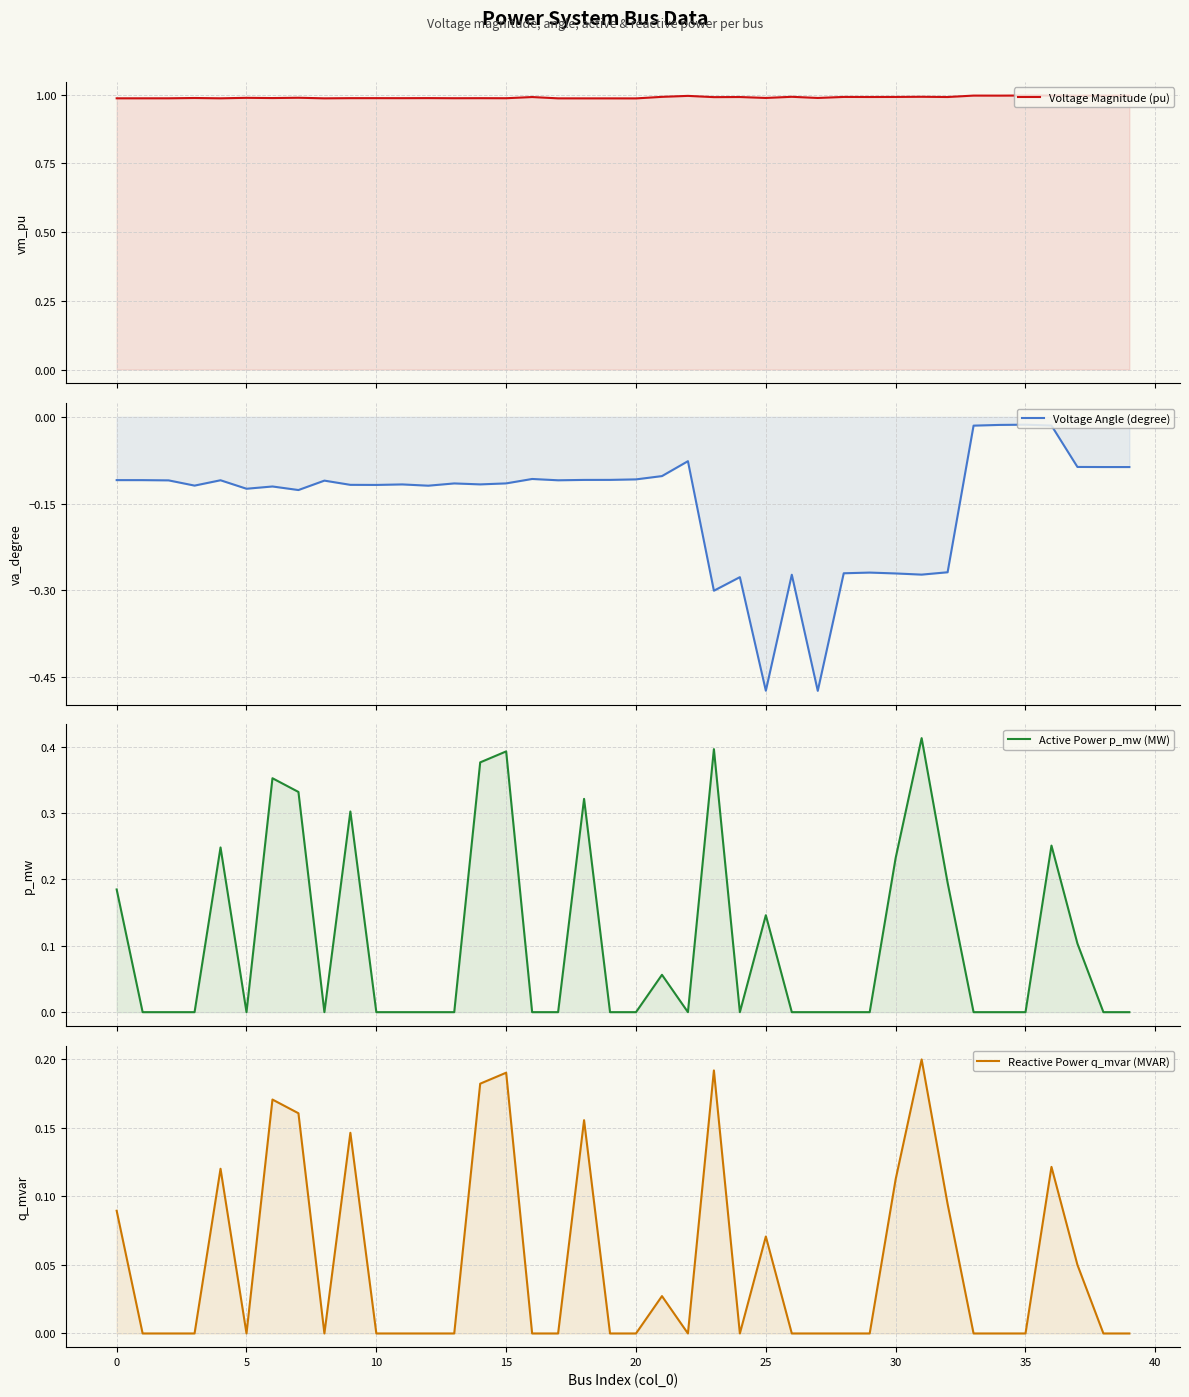

At which category is the sum across all series the highest?

15